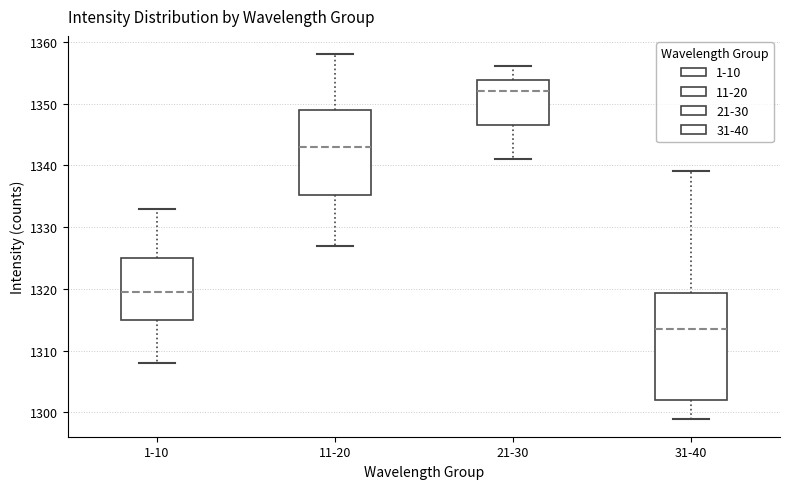

Which box's median line is the highest?

21-30